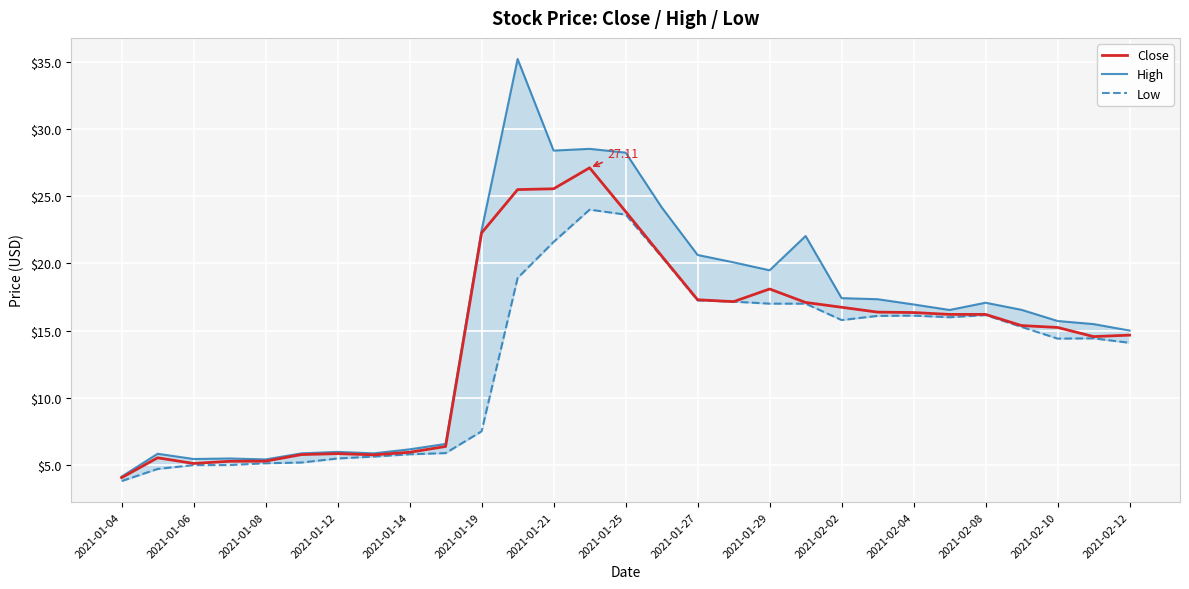

How many values in the High series are below 16?

13